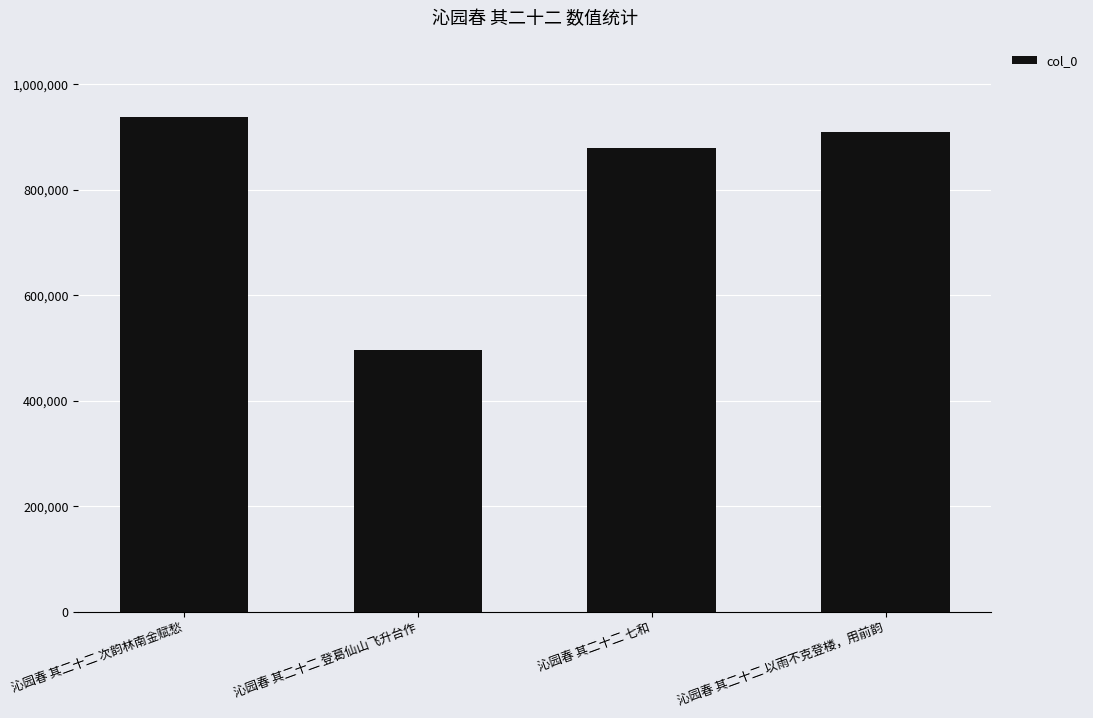

What is the average value?

805587